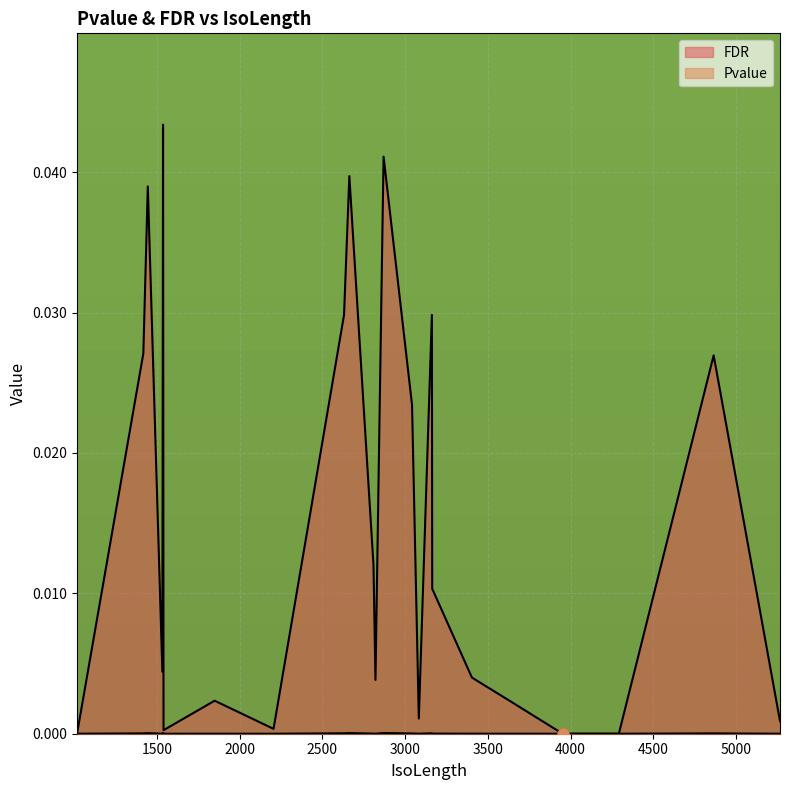

At which category is the sum across all series the highest?

1537